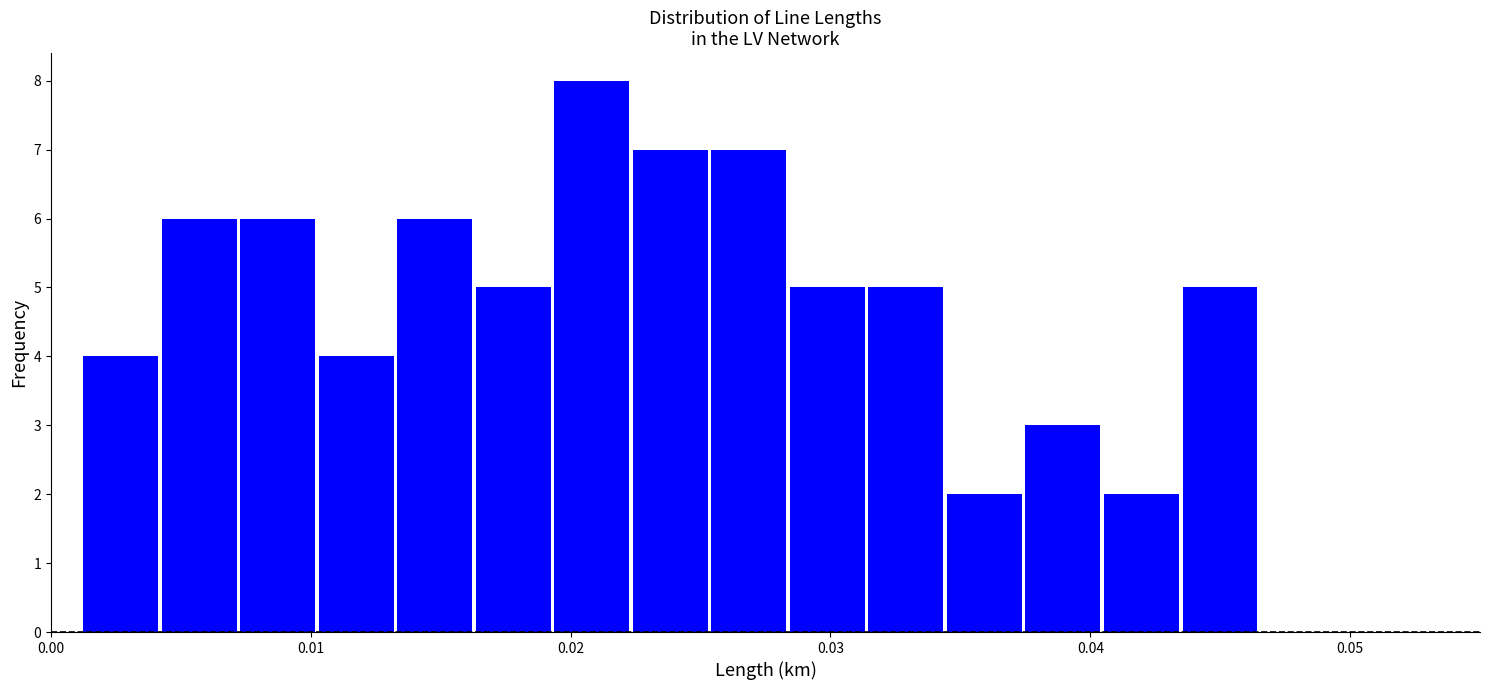

Around what value on the x-axis is the tallest bar? Give the approximate position of its centre, as read against the axis.

0.021